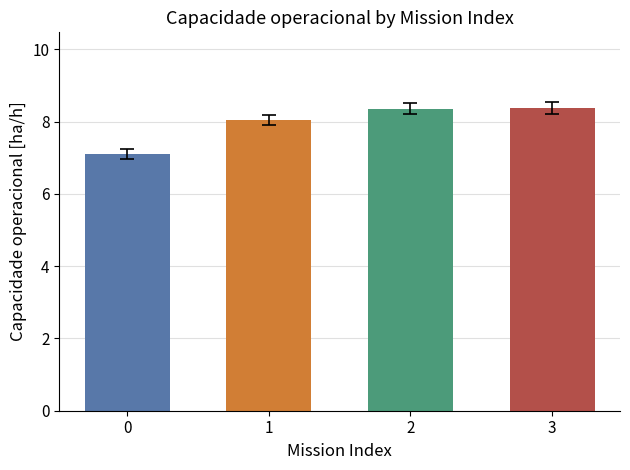

At which label does the data first exceed 8?

1